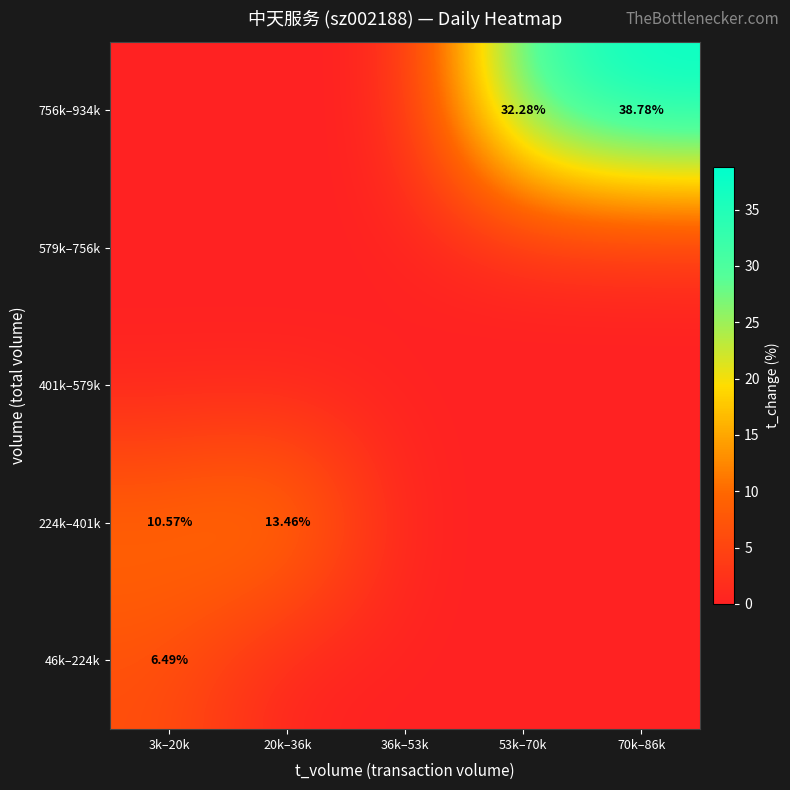

How many data points does each series have?

5